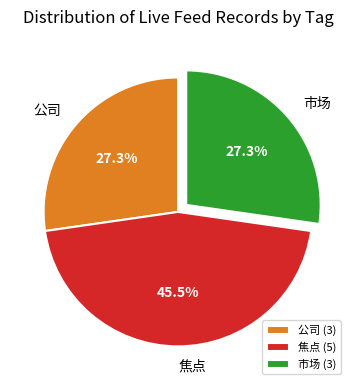

Count the number of slices in the pie.

3